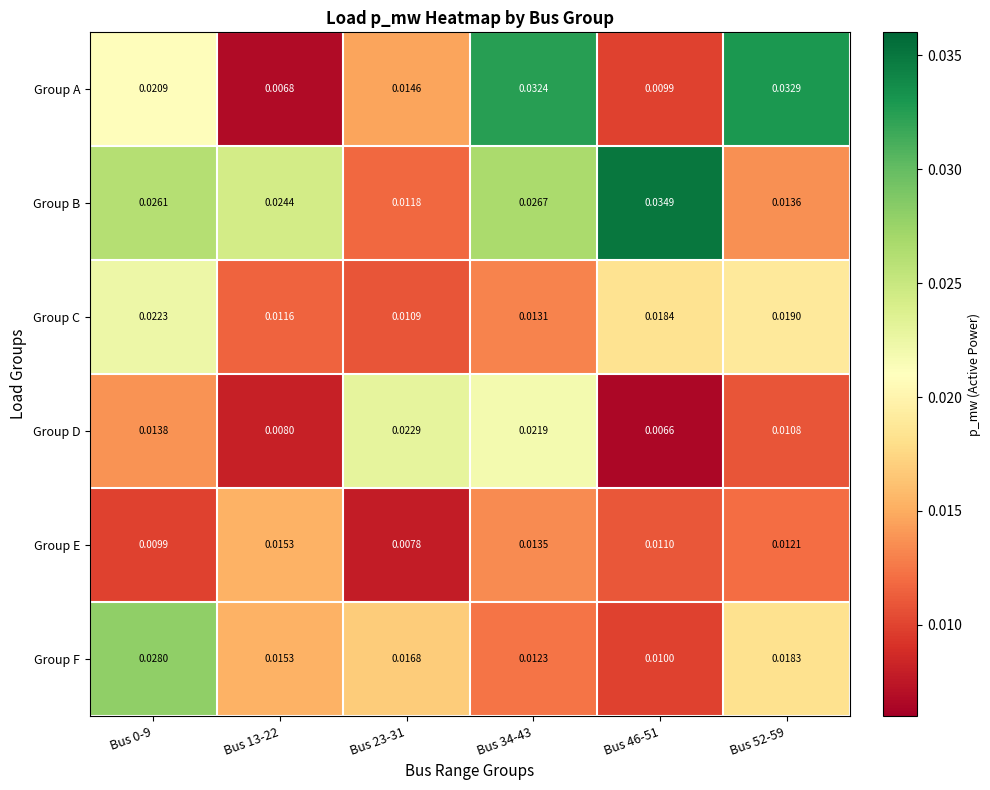

Which series has the widest spread of values?

Group A